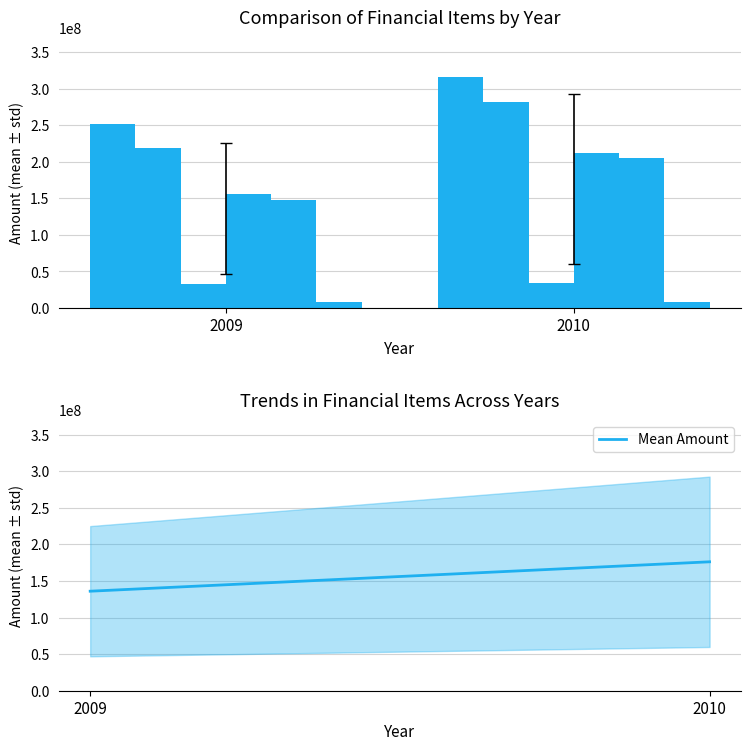

Rank the series at 2009 from lowest to highest value.

non_current_liability, non_current_asset, current_liability, liability, current_asset, total_asset